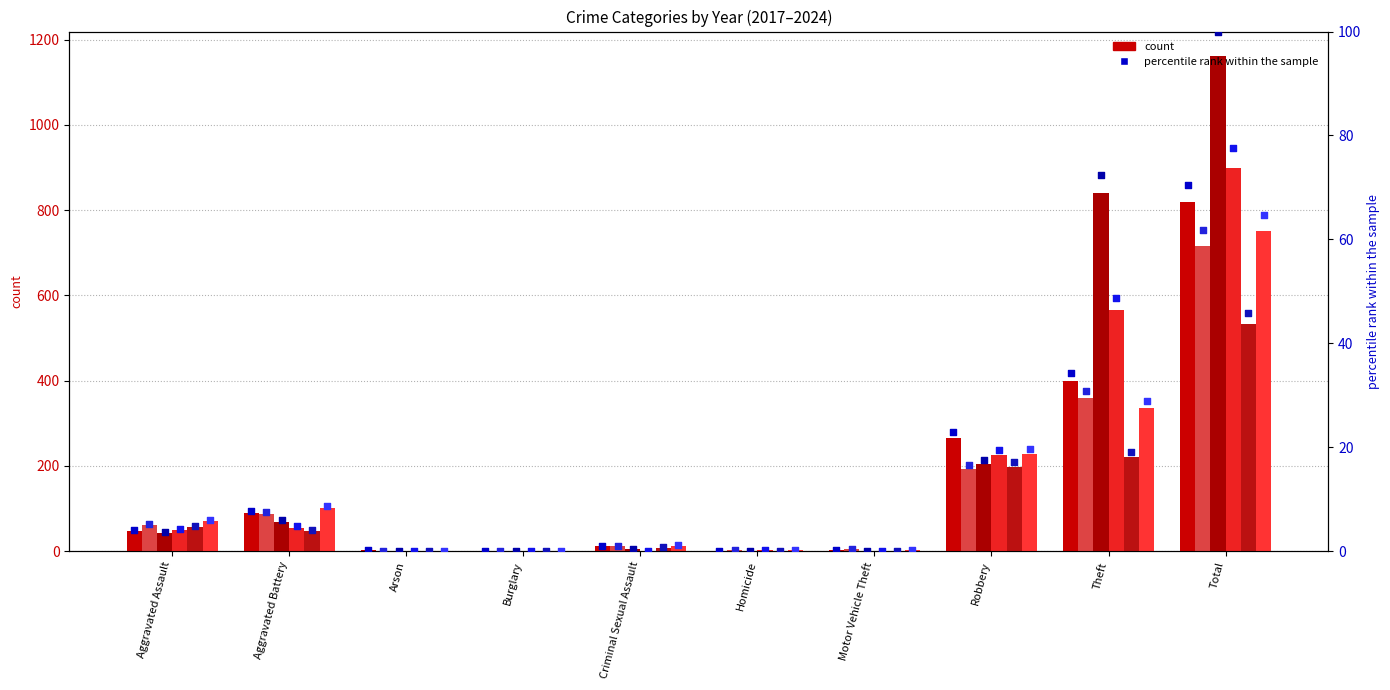

At which category is the sum across all series the highest?

Total